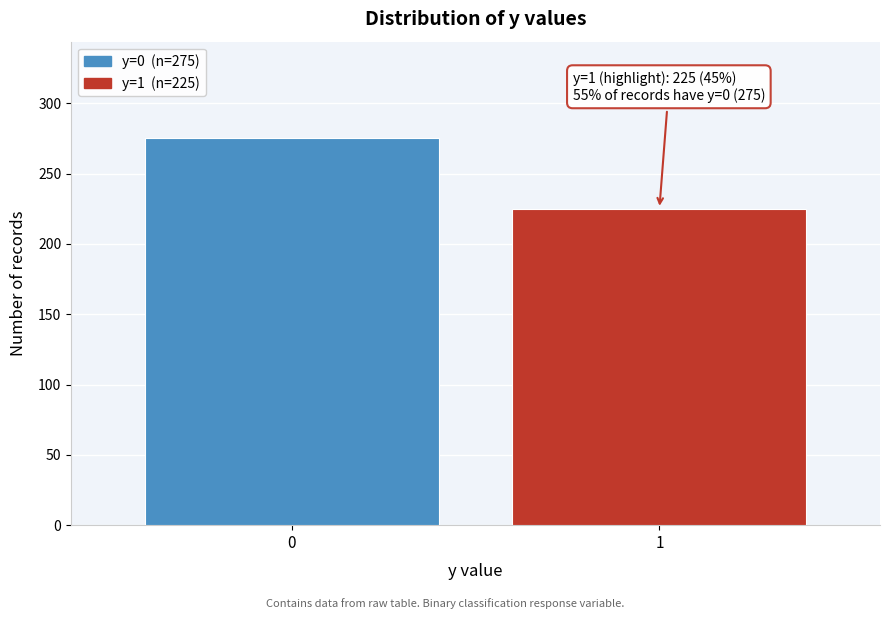

Reading left to right, extract all data points from this chart.

0=275	1=225